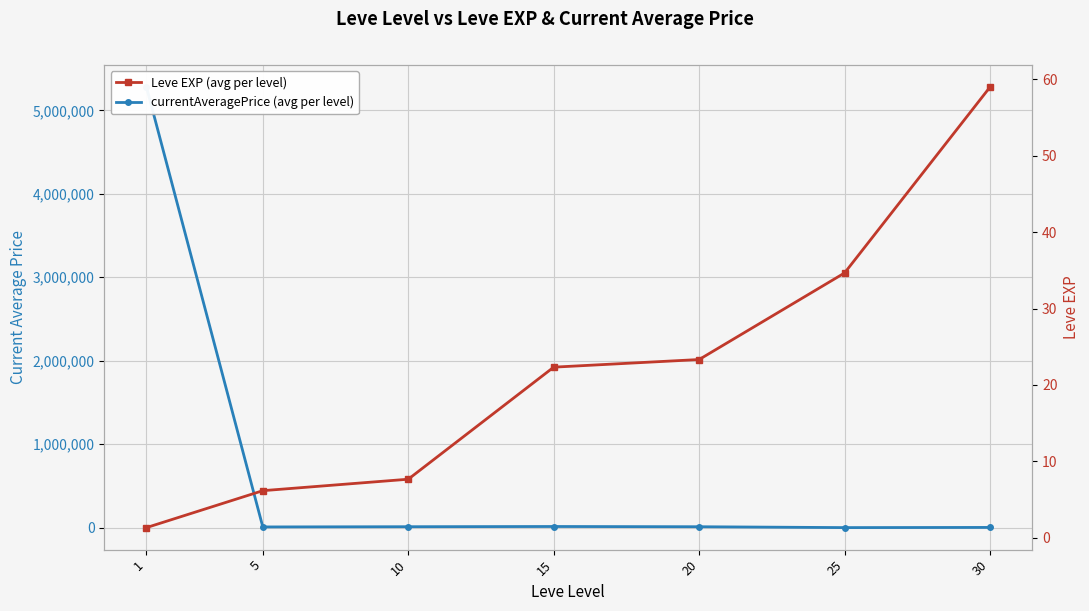

Rank the series at 15 from highest to lowest value.

currentAveragePrice (avg per level), Leve EXP (avg per level)